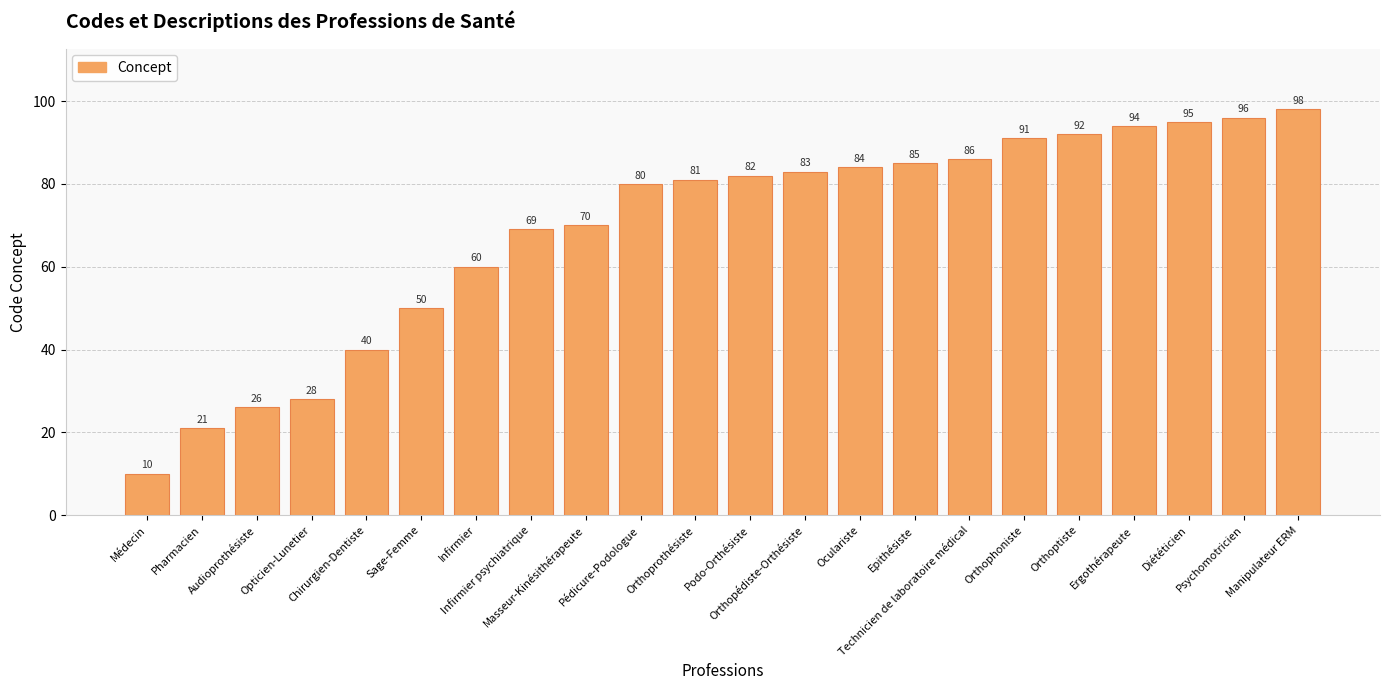

True or false: the data shows 26 at Audioprothésiste.

True